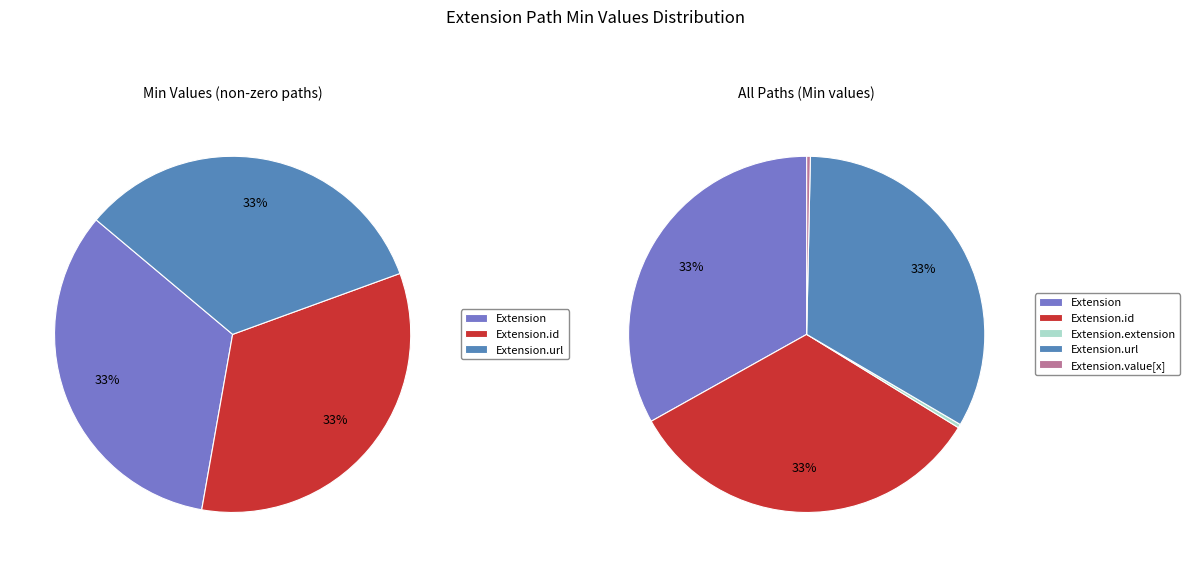

How much of the chart is everything except Extension.id?

66.7%